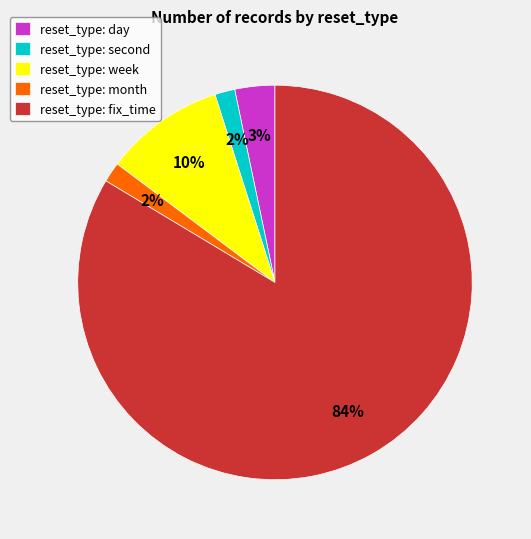

Is the sum of reset_type: fix_time and reset_type: week greater than half?

Yes